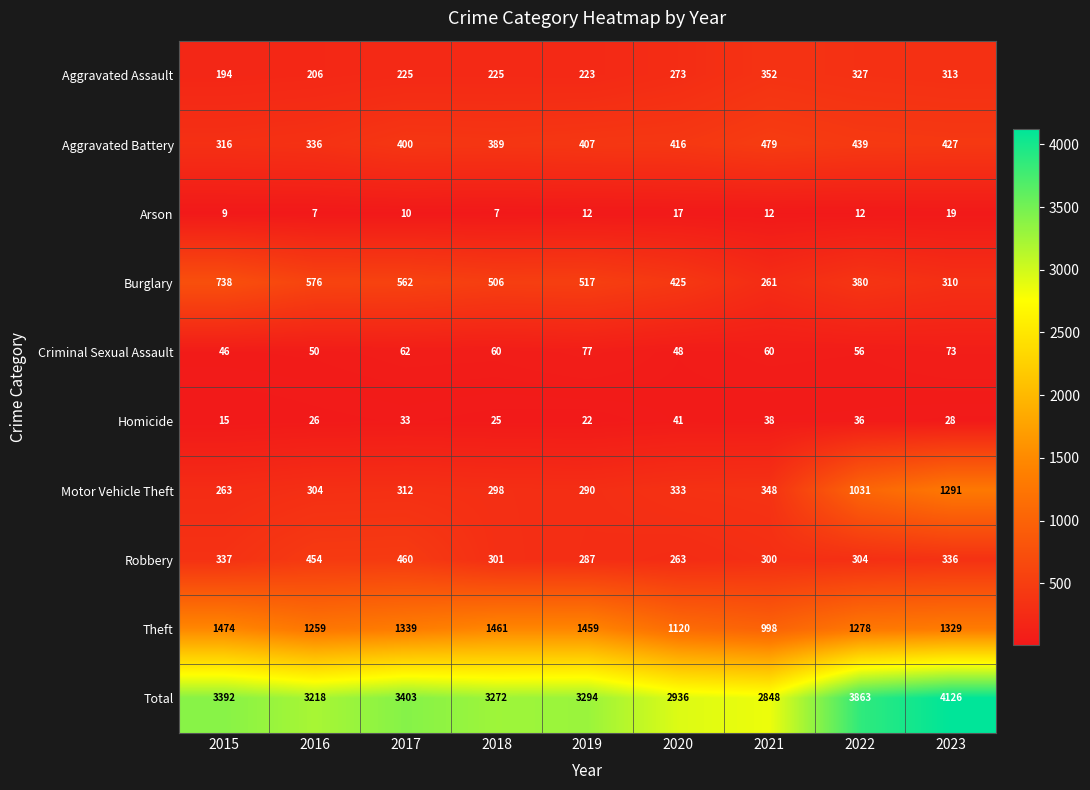

What is the difference between the maximum and minimum values in the Criminal Sexual Assault series?

31